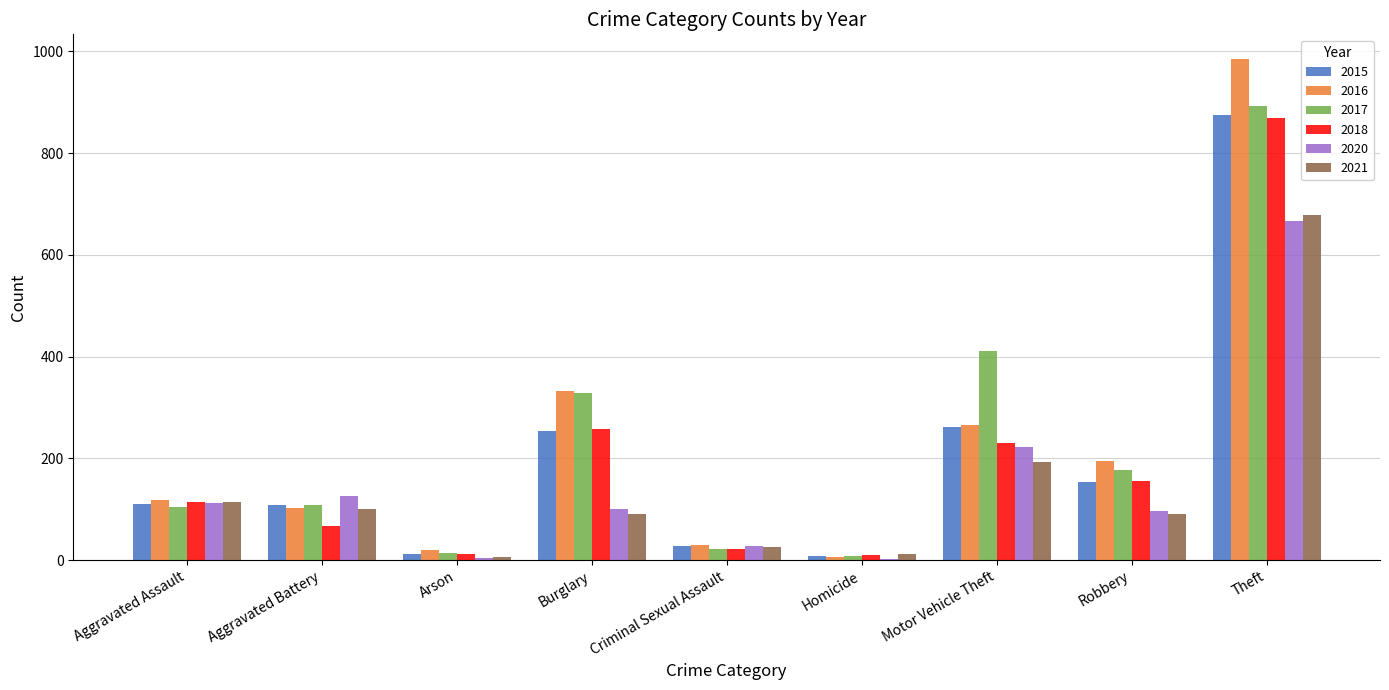

The 2021 series shows 176 at Aggravated Battery. True or false?

False